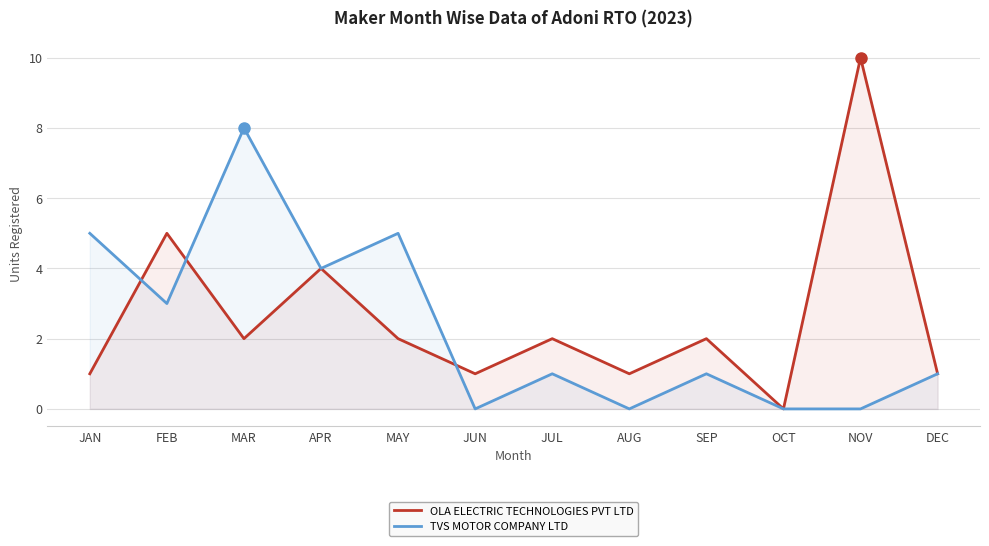

Which series changed the most between APR and JUL?

TVS MOTOR COMPANY LTD